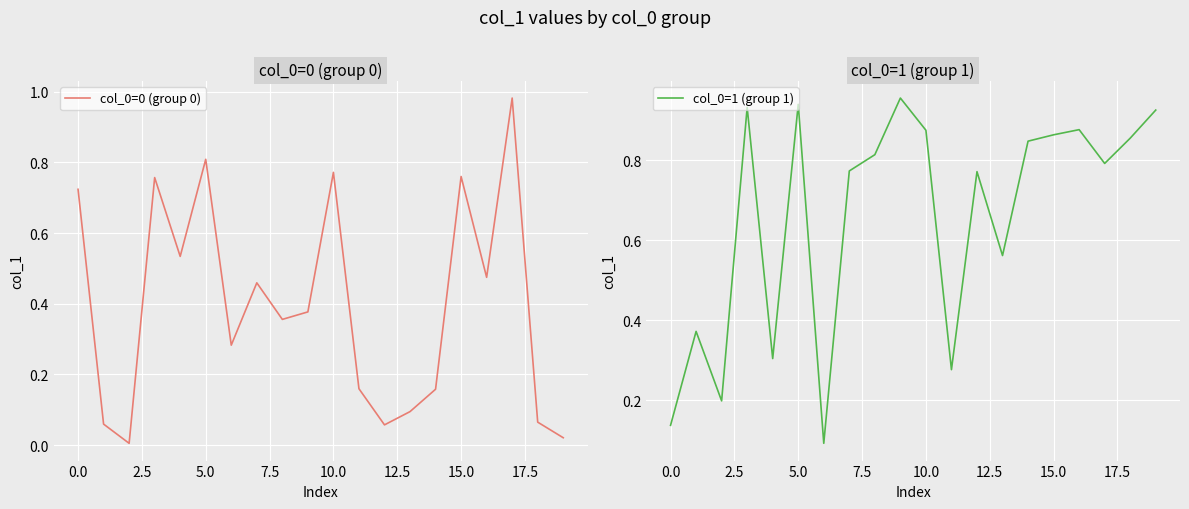

How many interior local peaks does the col_0=1 (group 1) series have?

6